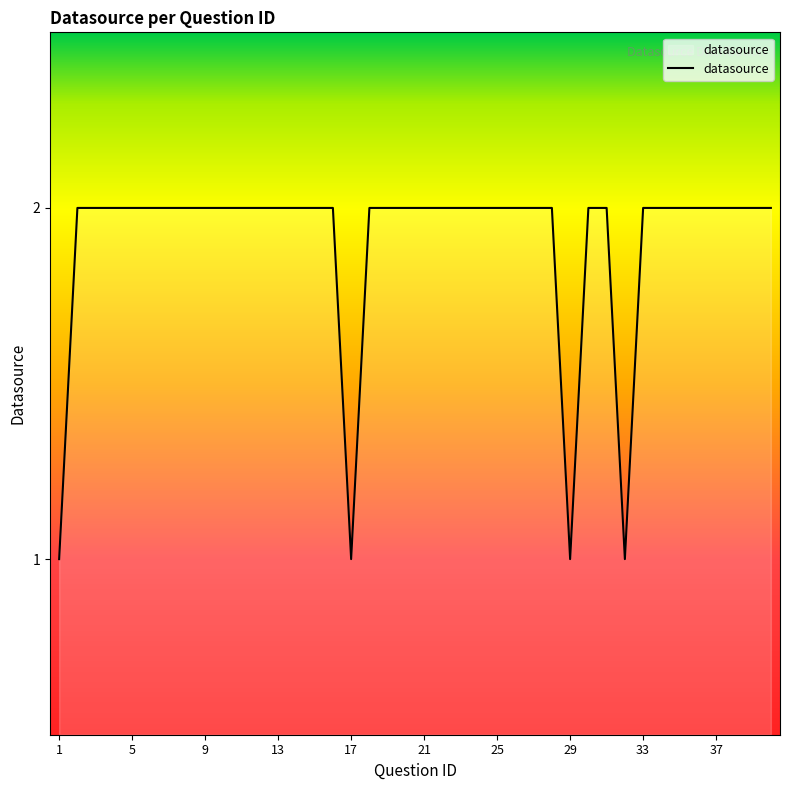

Reading left to right, transcribe all the data shown in this chart.

1	2	2	2	2	2	2	2	2	2	2	2	2	2	2	2	1	2	2	2	2	2	2	2	2	2	2	2	1	2	2	1	2	2	2	2	2	2	2	2